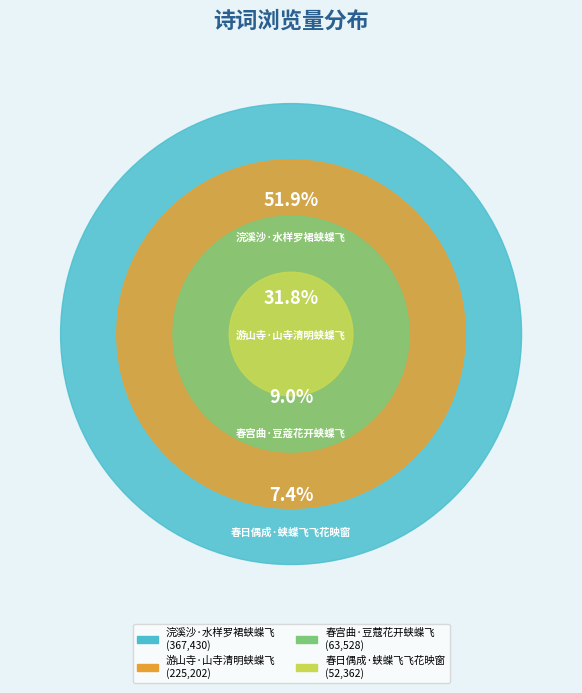

What is the smallest slice in the pie chart?

春日偶成·蛱蝶飞飞花映窗